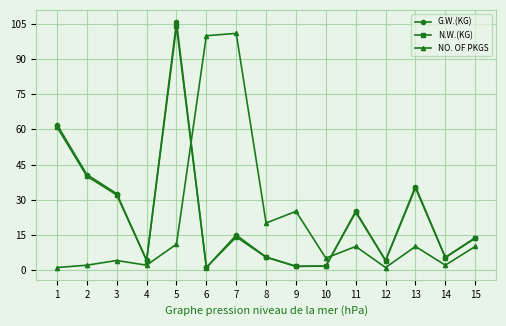

Is the value of G.W.(KG) at 1 greater than the value of NO. OF PKGS at 12?

Yes